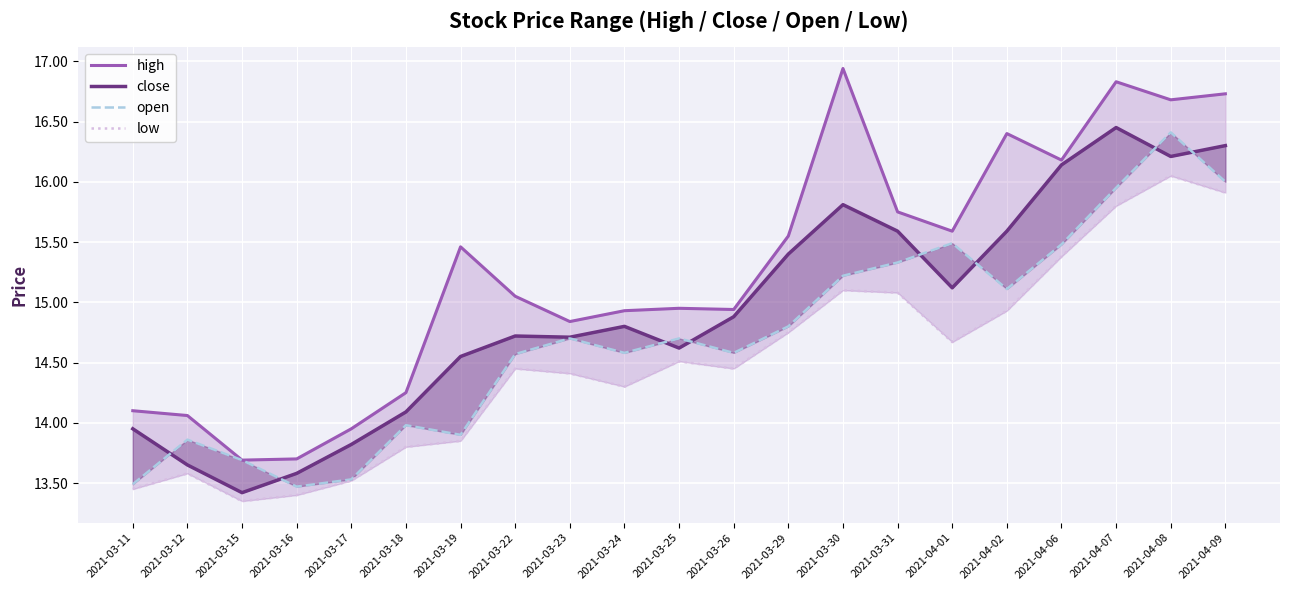

What is the difference between the highest and lowest values at 2021-04-09?

0.8